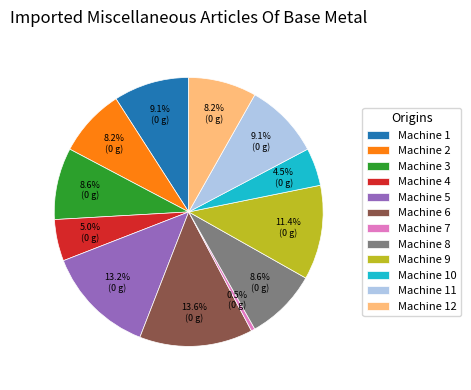

Is it true that Machine 12 is 1% of the pie?

False